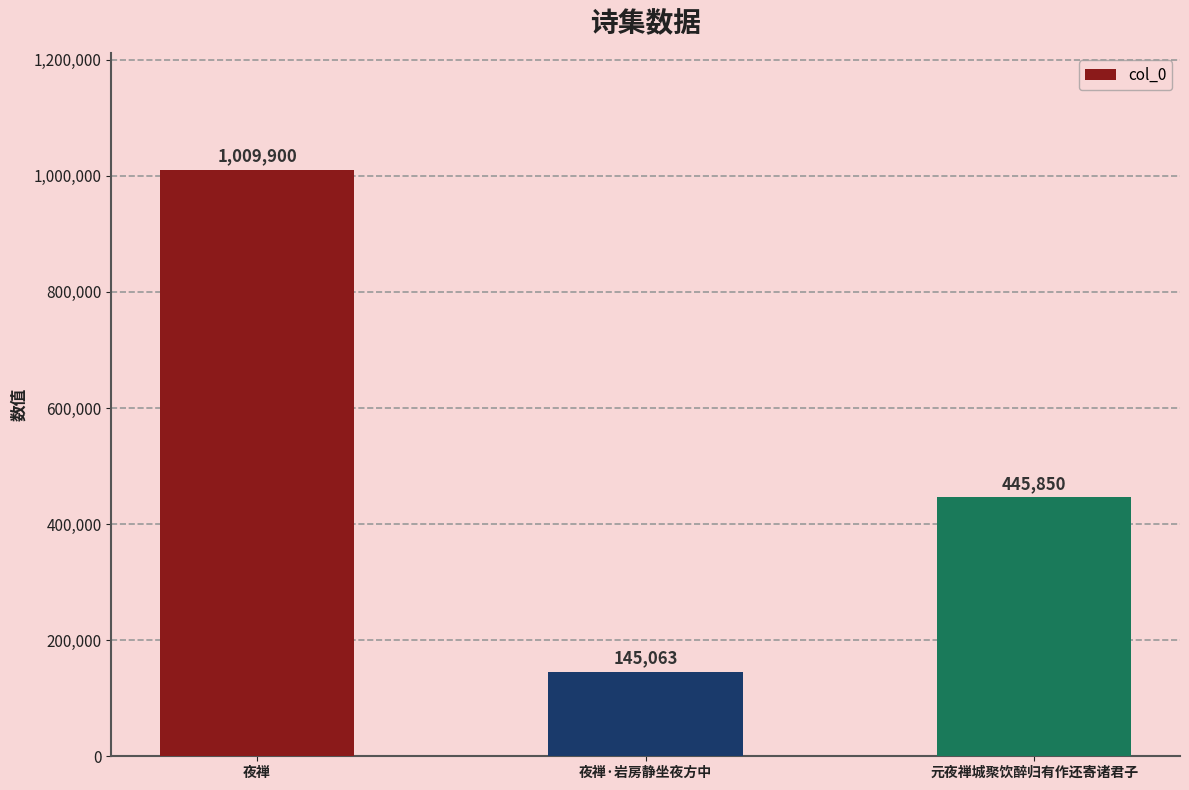

Reading right to left, transcribe all the data shown in this chart.

445850	145063	1009900